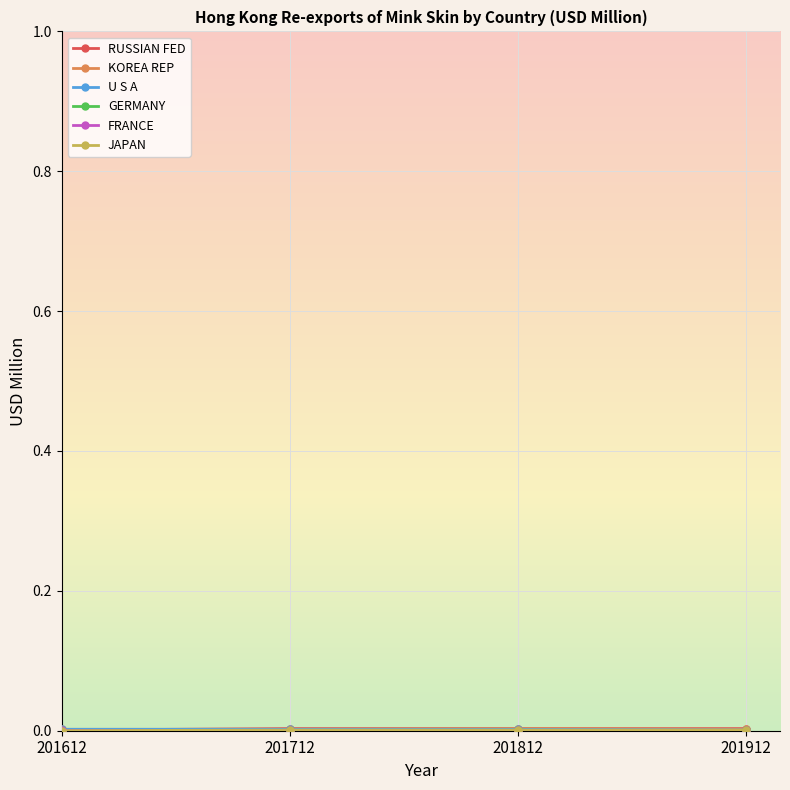

Is this an area chart (filled region under the line)?

No